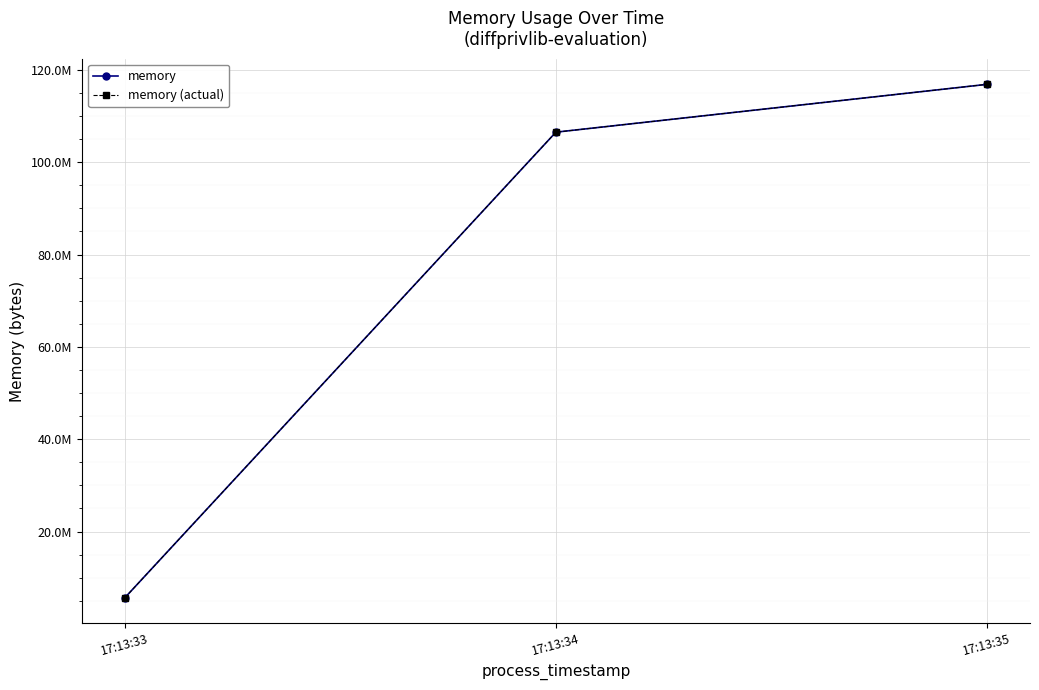

At which category does the chart reach its minimum across all series?

17:13:33